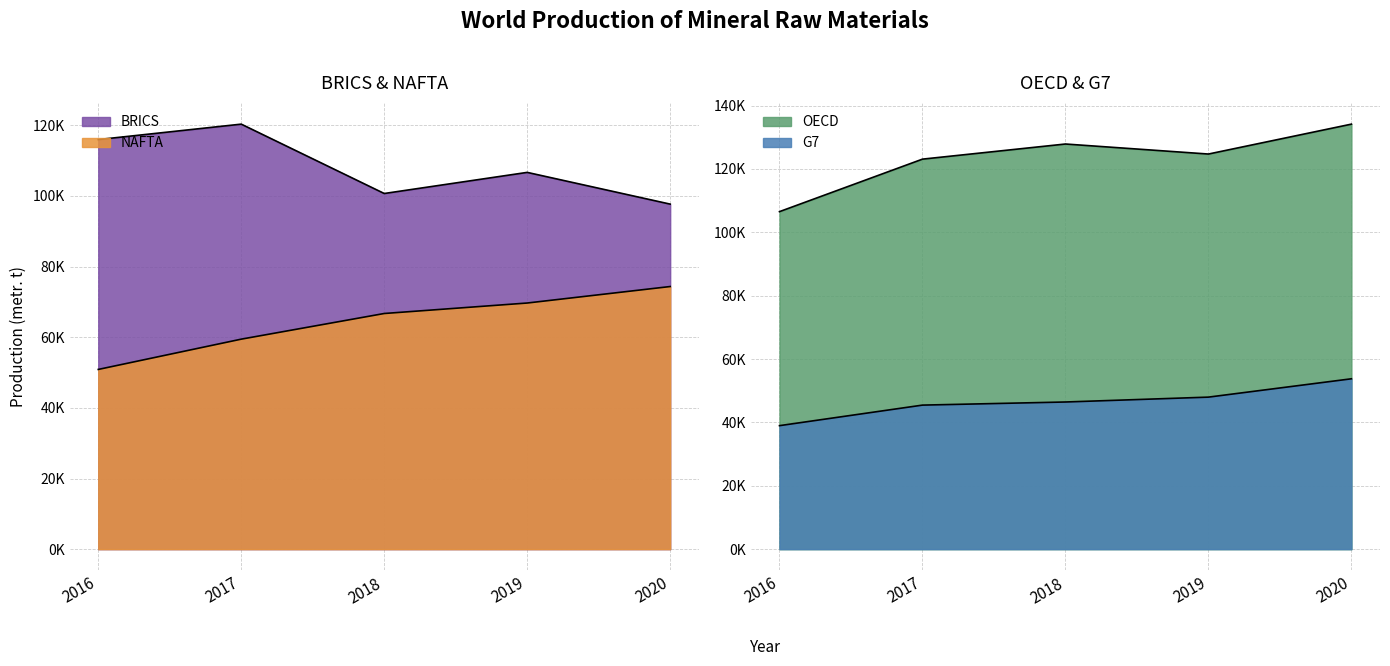

Between 2017 and 2018, which series saw the biggest shift?

BRICS